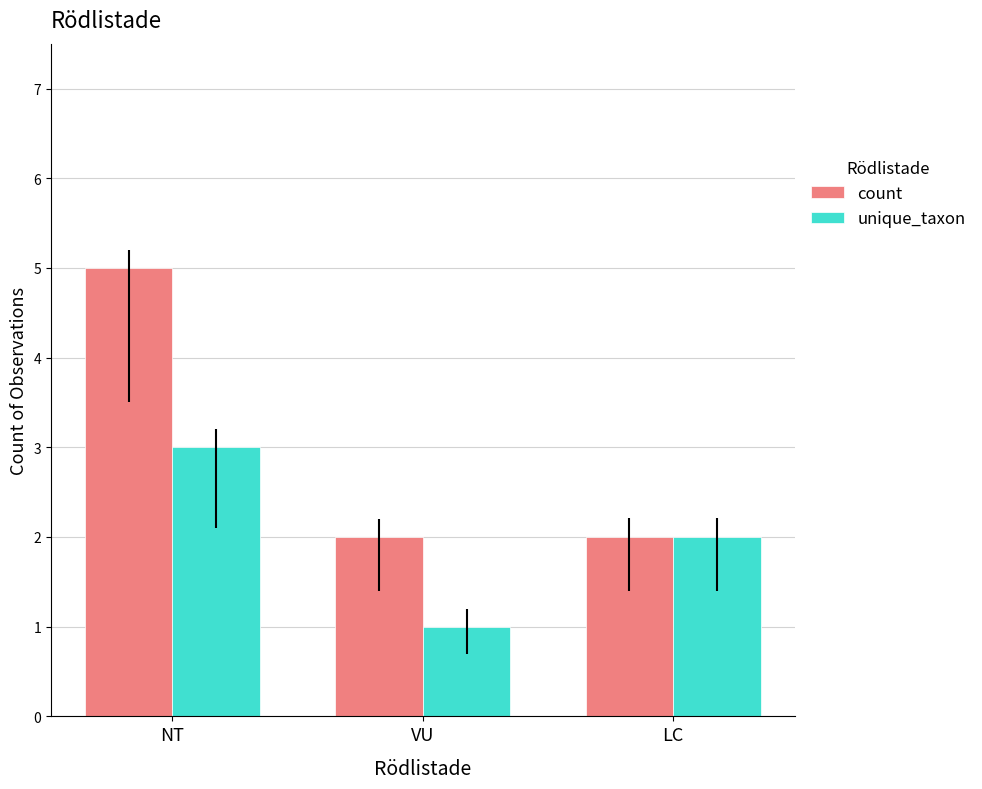

Reading left to right, what are all the values shown in this chart?

count: NT=5	VU=2	LC=2
unique_taxon: NT=3	VU=1	LC=2